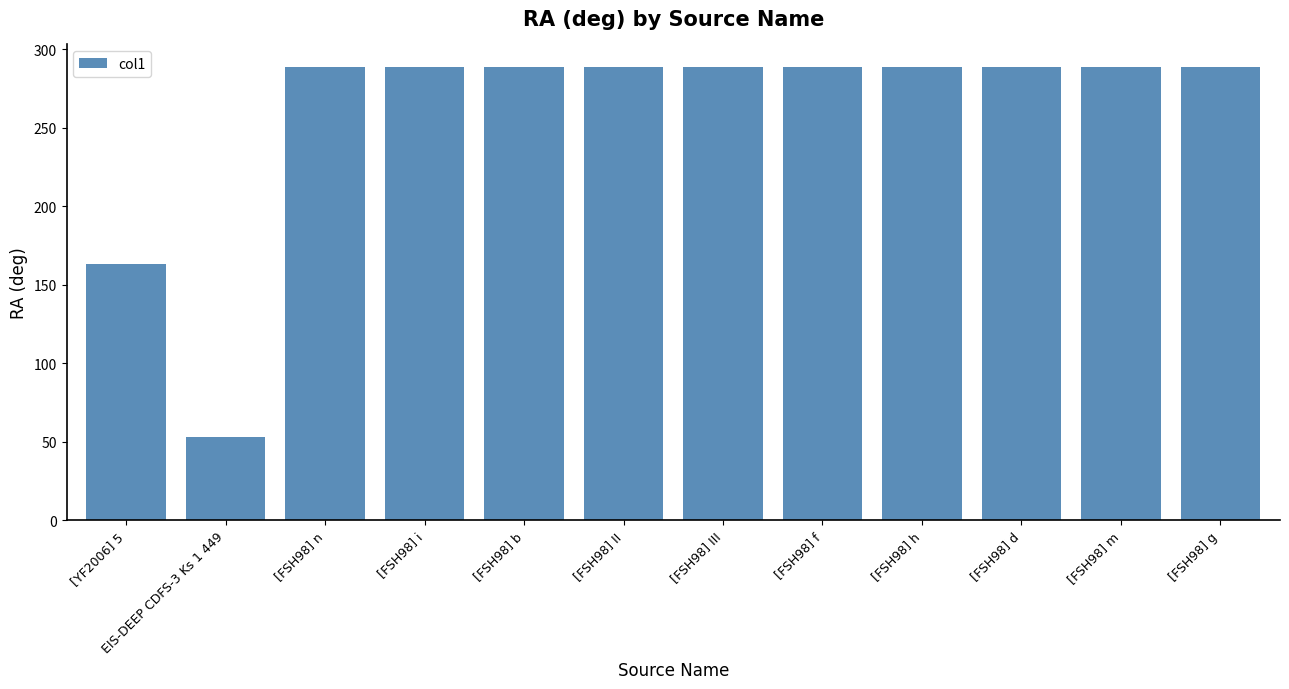

What position from the right is EIS-DEEP CDFS-3 Ks 1 449?

11